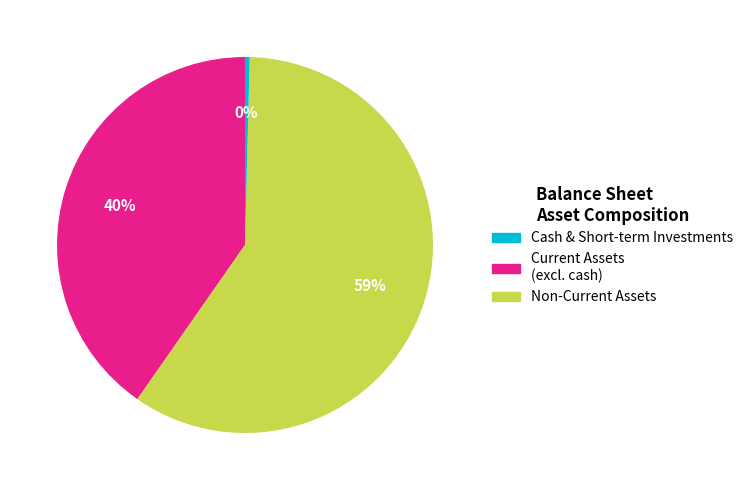

To the nearest percent, what is the average slice percentage?

33%